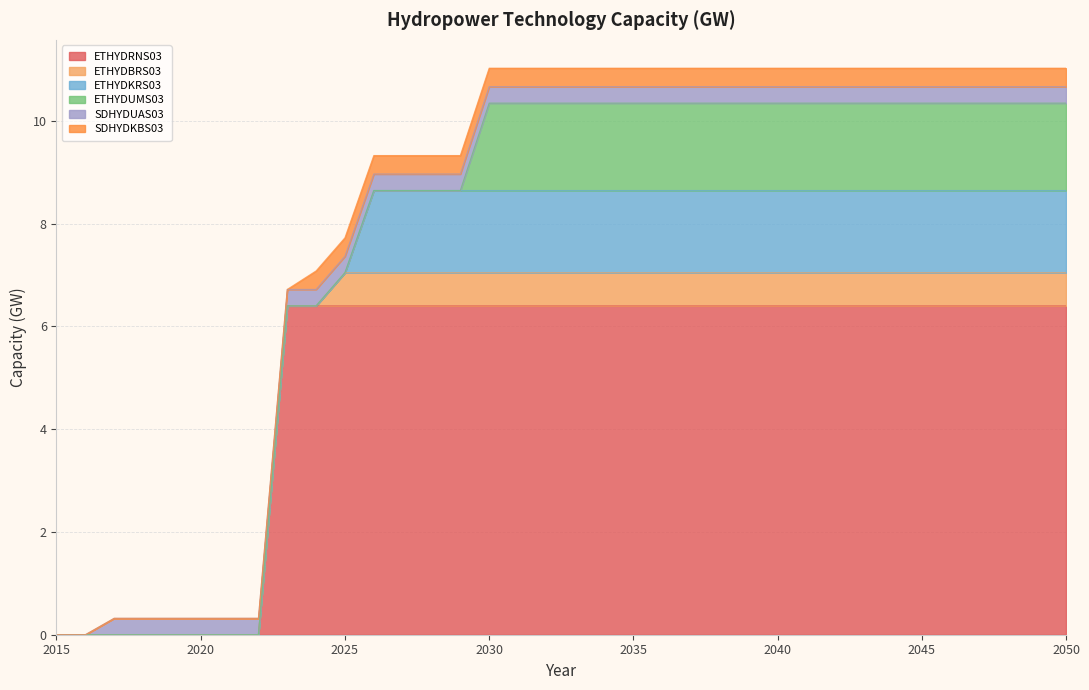

How many intersections are there between ETHYDBRS03 and ETHYDUMS03?

1